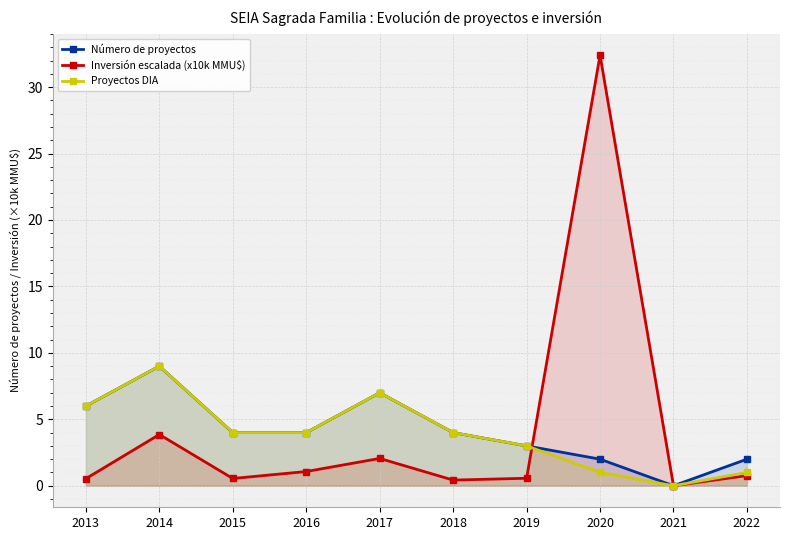

At which category does the chart reach its peak across all series?

2020